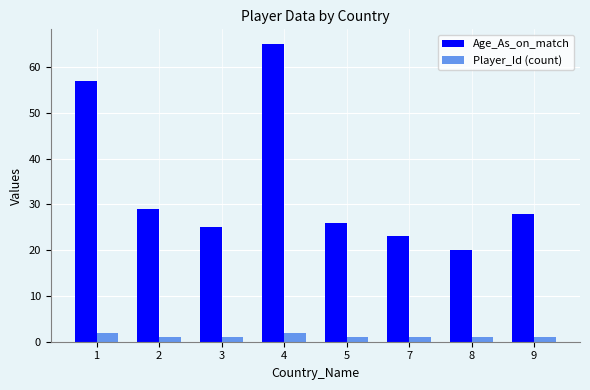

Is the value of Age_As_on_match at 7 greater than the value of Player_Id (count) at 2?

Yes